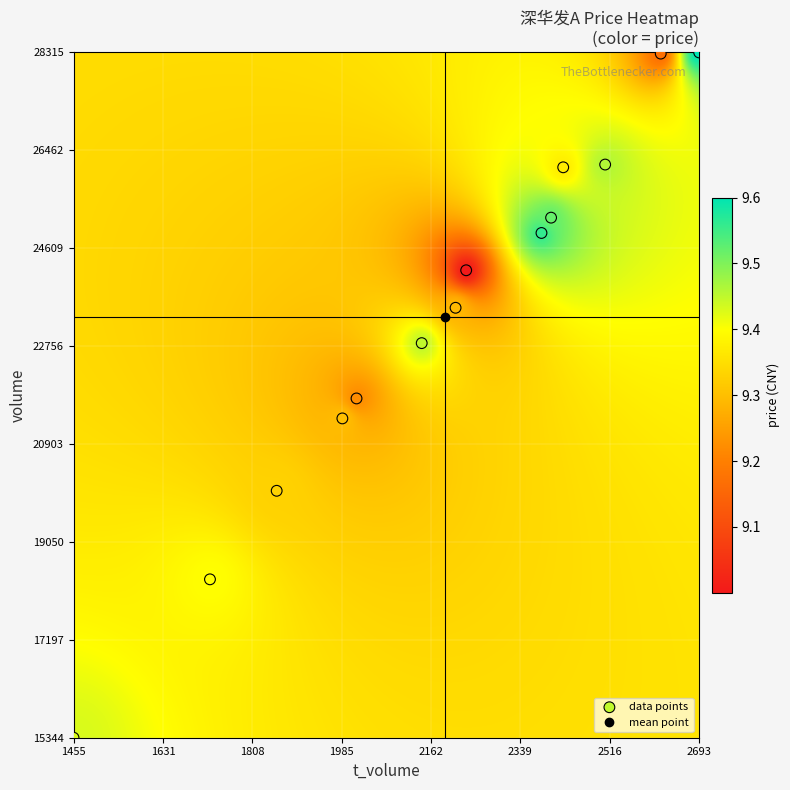

What is the range of X values (max minus min)?

1238